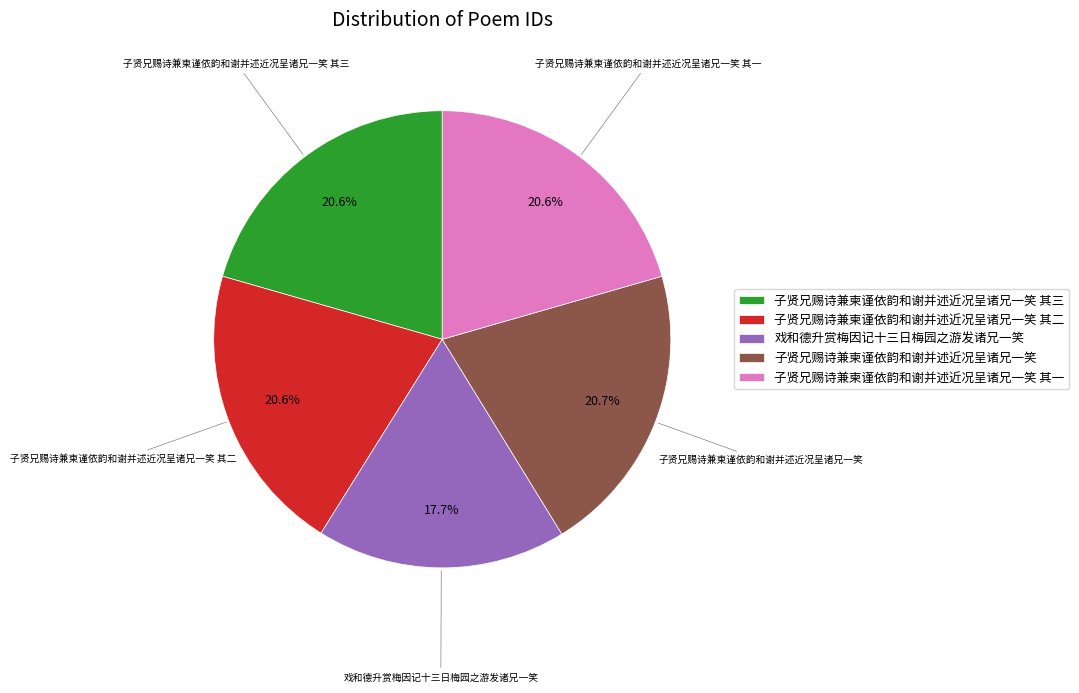

Is there any slice that represents more than half of the pie?

No